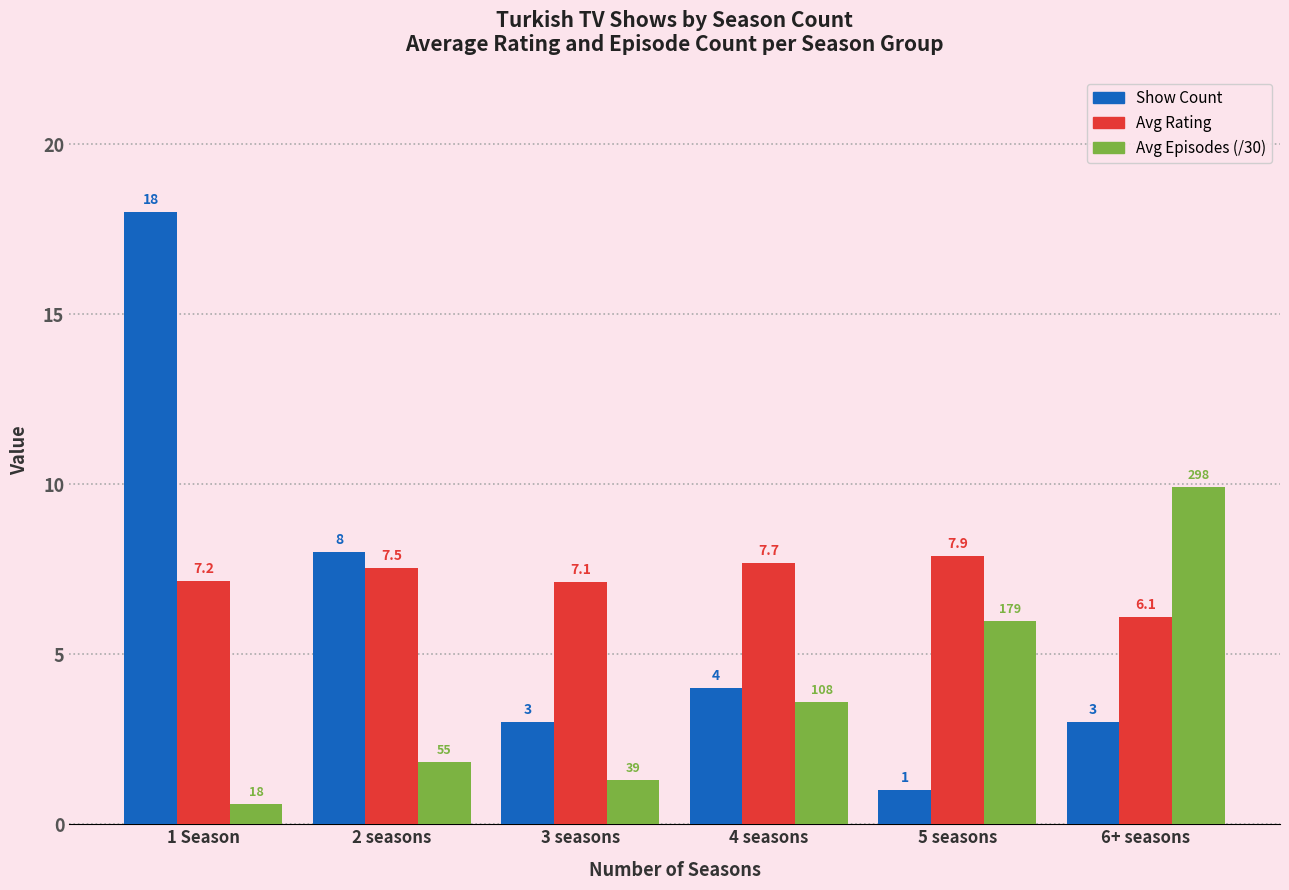

What is the highest value of the Avg Episodes (/30) series?

9.9